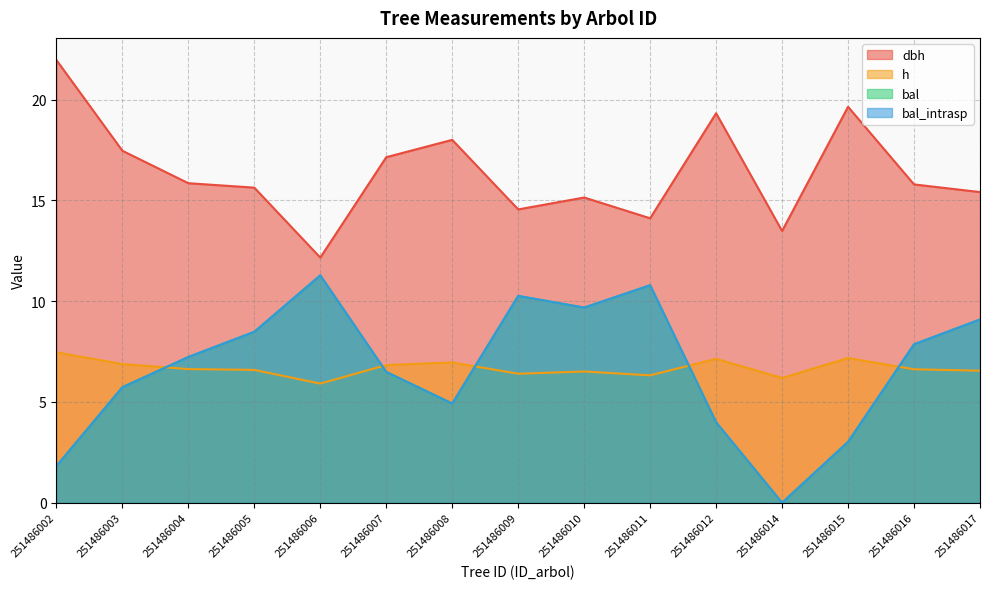

Which category has the highest value across all series?

251486002